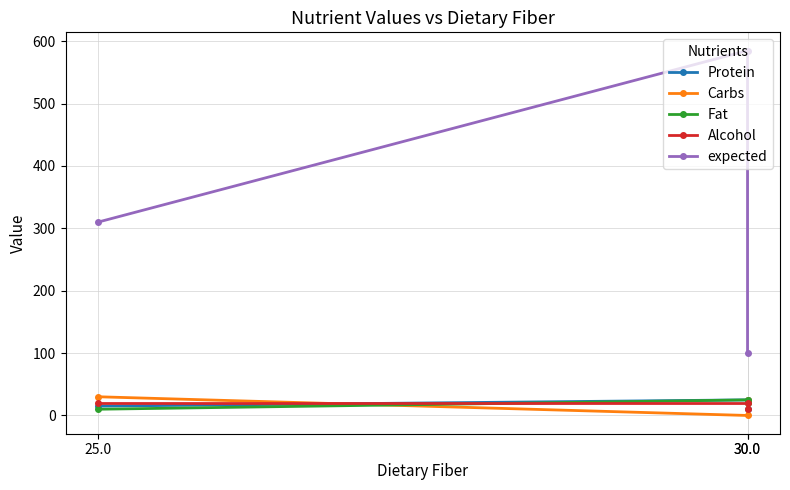

True or false: Alcohol has a value of 5 at 25.0.

False